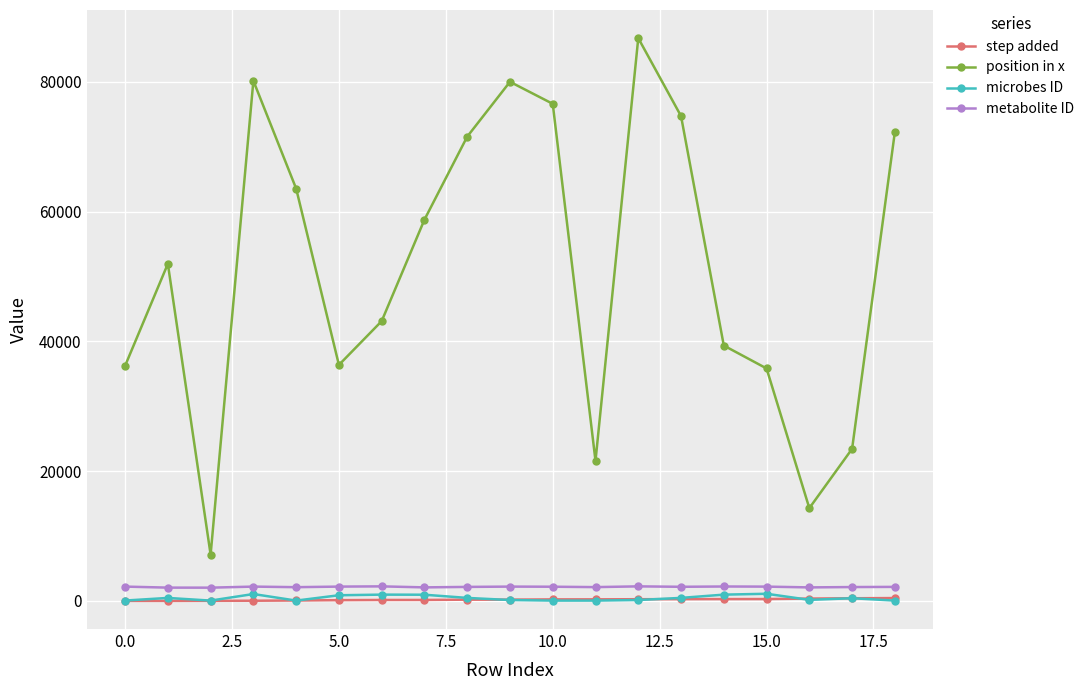

What is the greatest value displayed?

86754